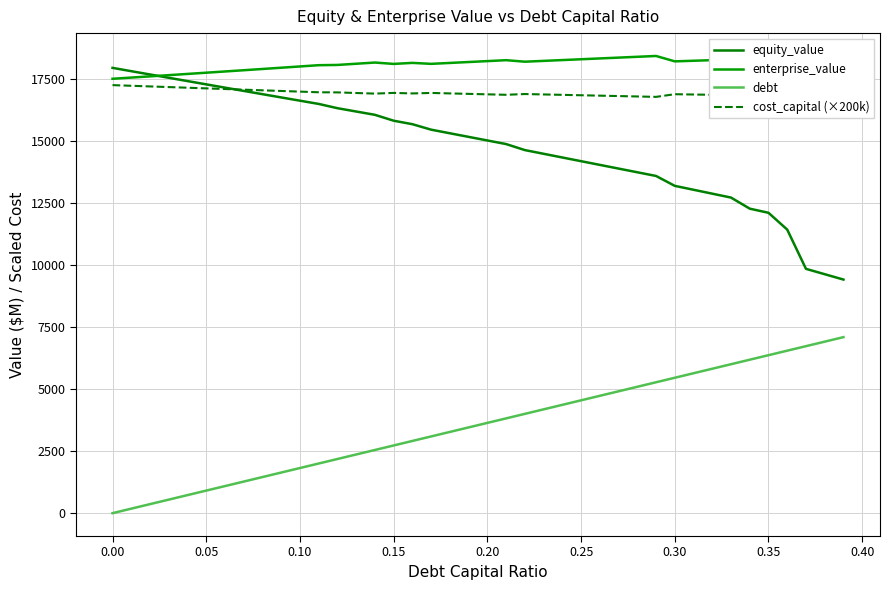

True or false: debt and cost_capital (×200k) cross at least once.

False